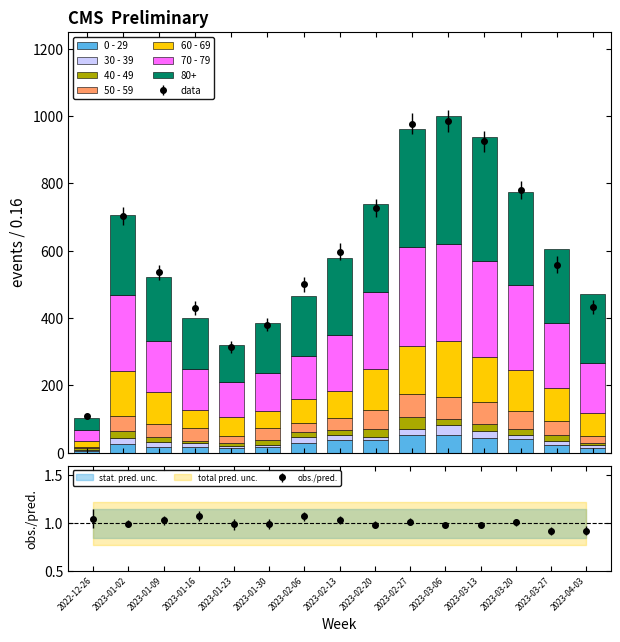

What is the highest value of the 70 - 79 series?

294